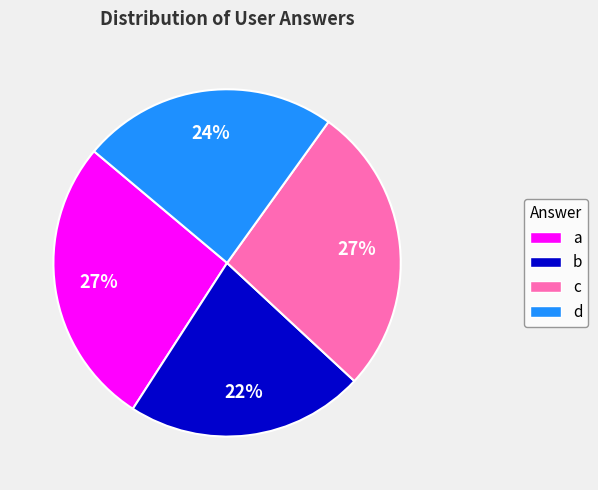

How many segments does this pie chart have?

4